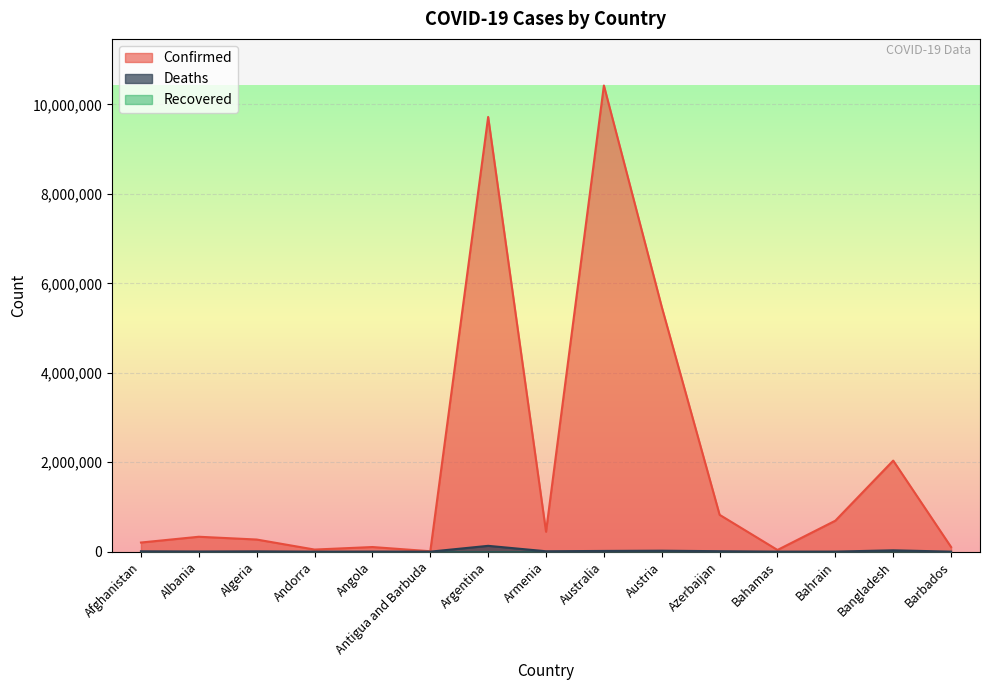

True or false: Deaths has a value of 15921 at Azerbaijan.

False